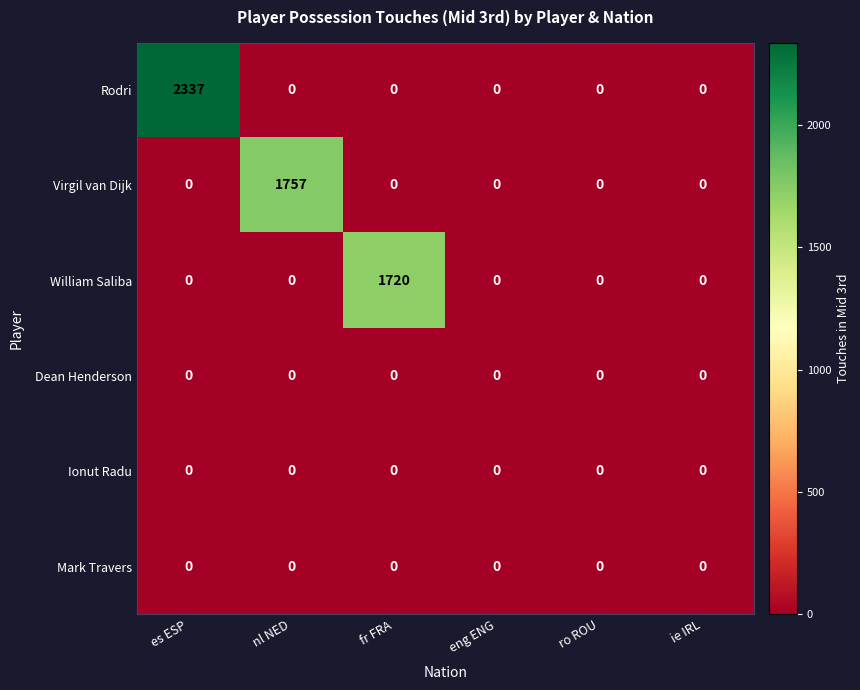

What is the difference between the maximum and minimum values in the Rodri series?

2337